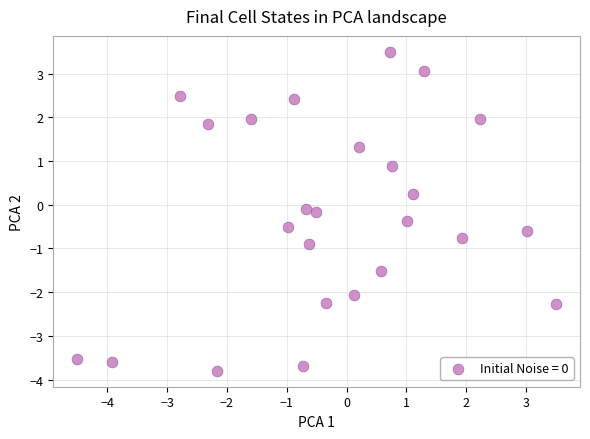

What is the range of Y values (max minus min)?

7.3